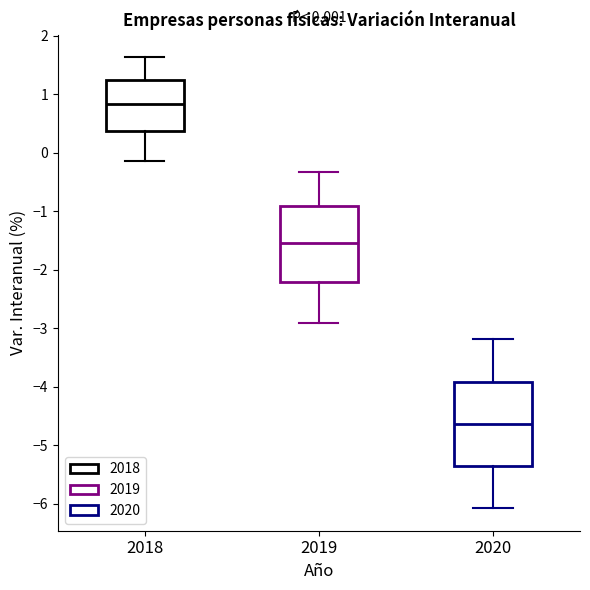

Which box's median line is the lowest?

2020